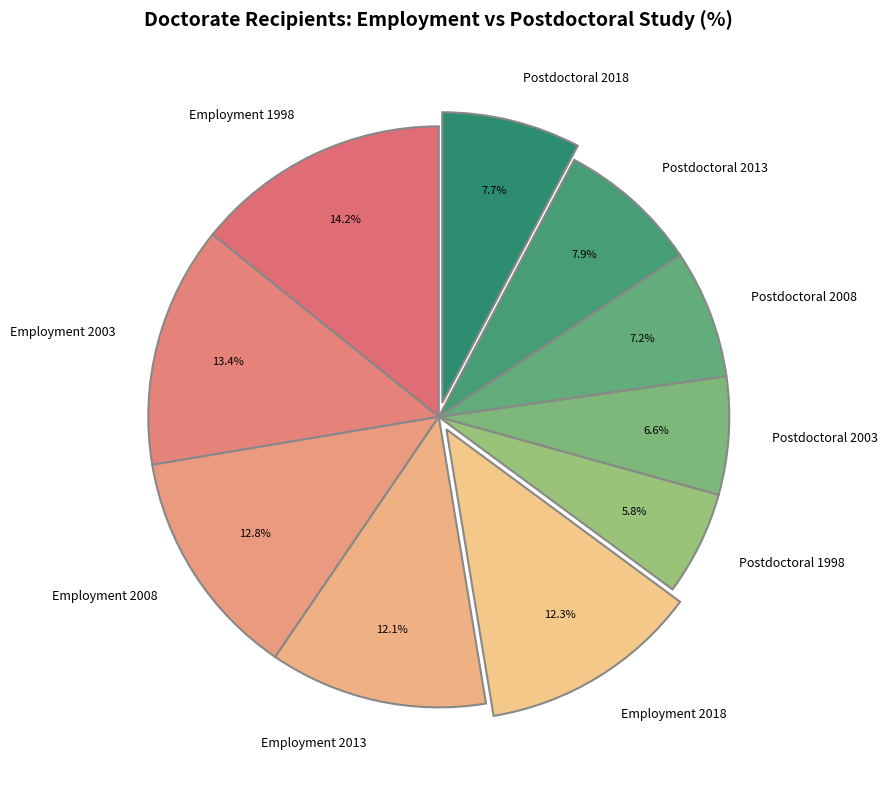

Does Postdoctoral 2008 account for over 50% of the chart?

No